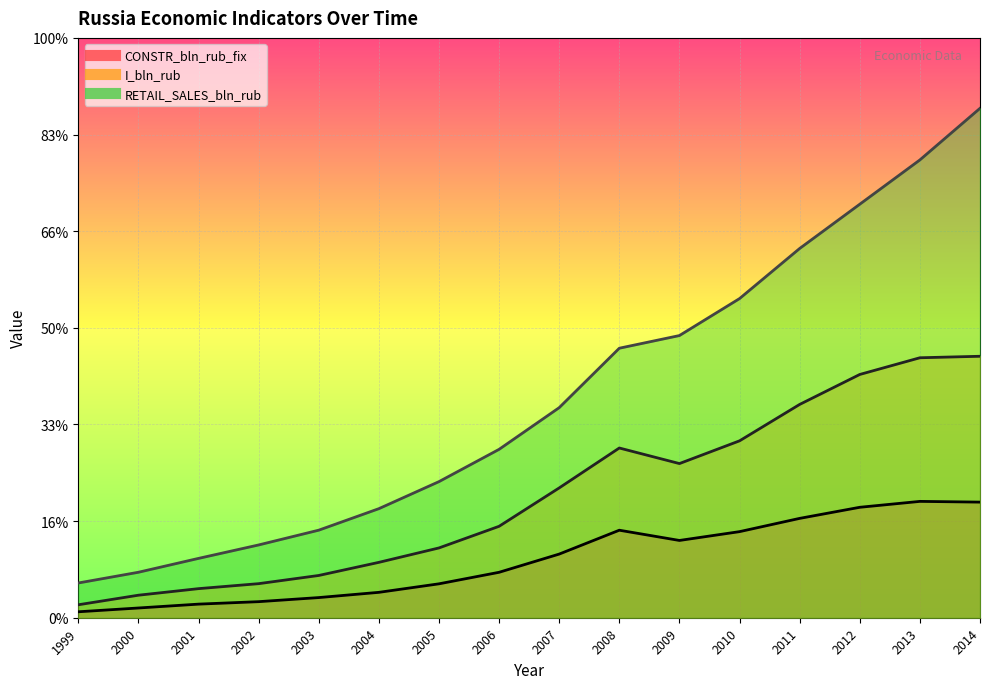

True or false: CONSTR_bln_rub_fix and RETAIL_SALES_bln_rub intersect in this chart.

False